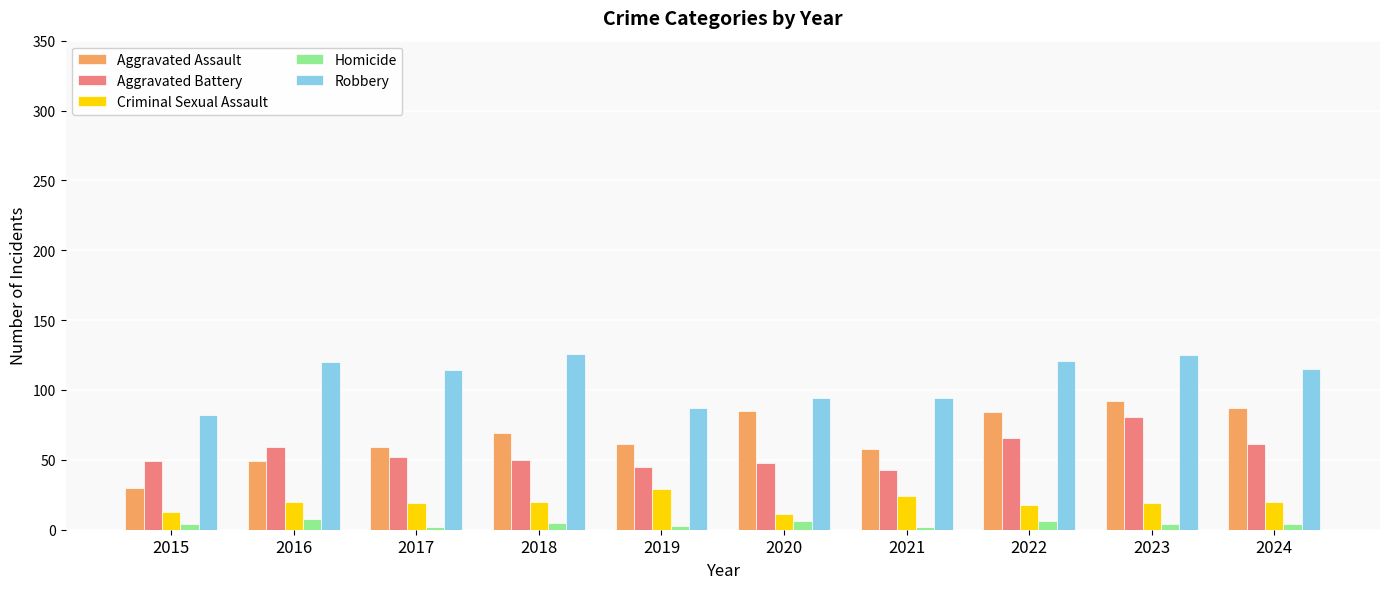

Is it true that Homicide equals 5 at 2018?

True